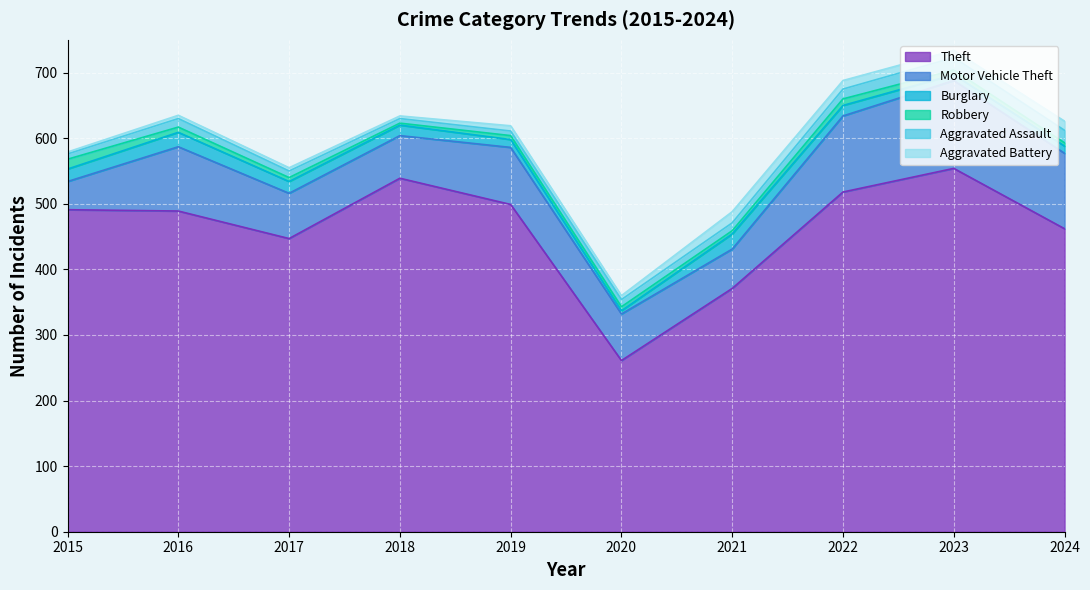

What is the sum of all Theft values?

4631